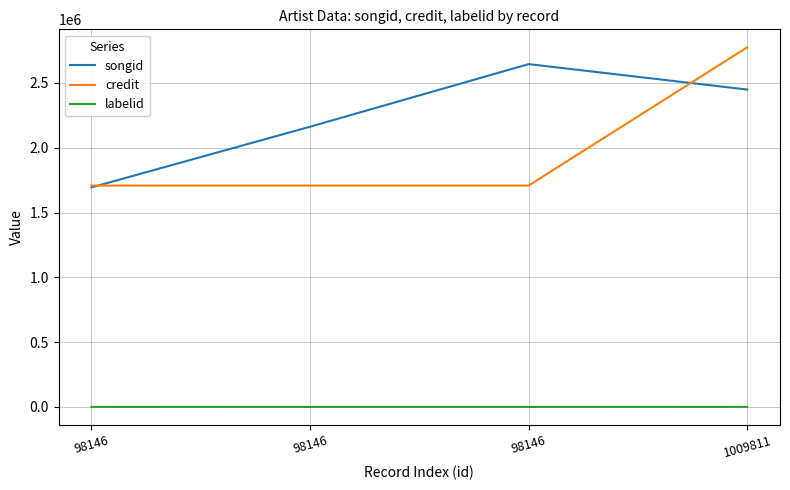

What are all the series names shown in the legend?

songid, credit, labelid